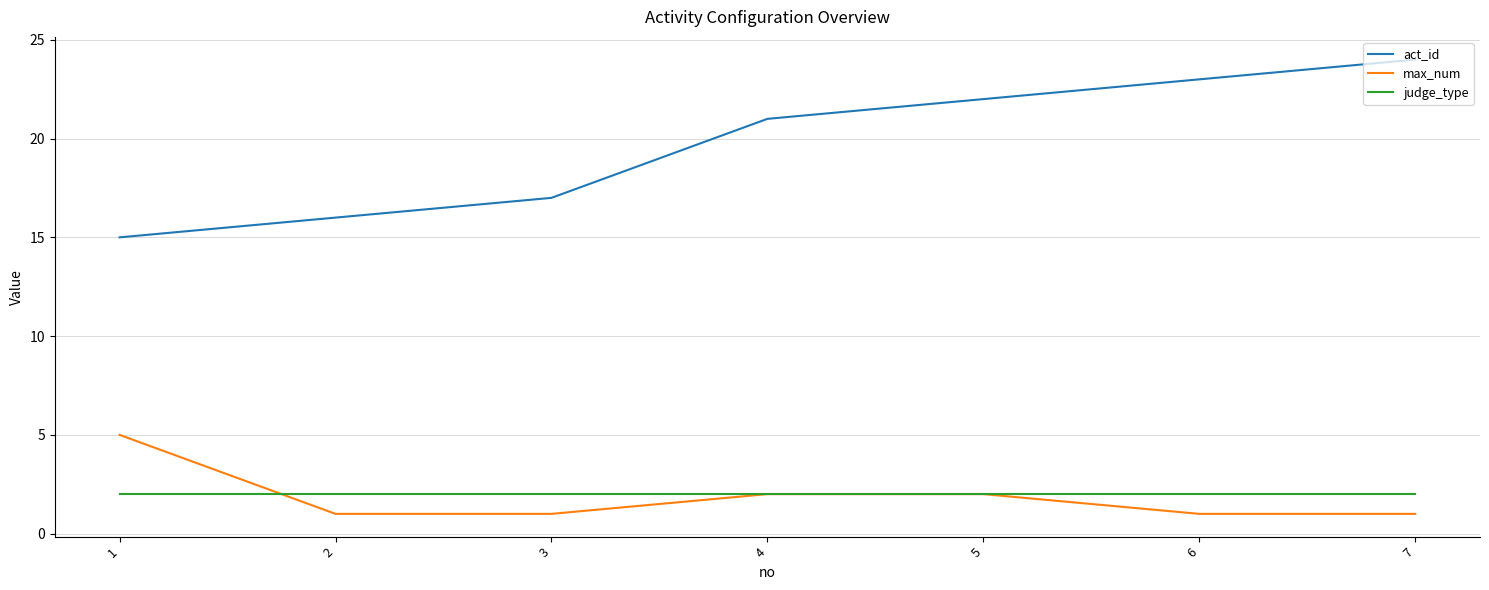

At which category does the chart reach its peak across all series?

7